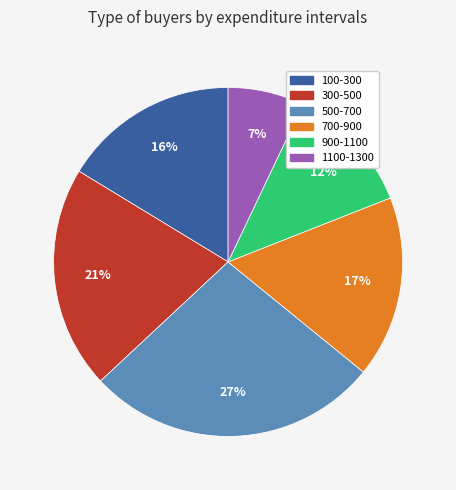

Rank the categories by value from lowest to highest.

1100-1300, 900-1100, 100-300, 700-900, 300-500, 500-700